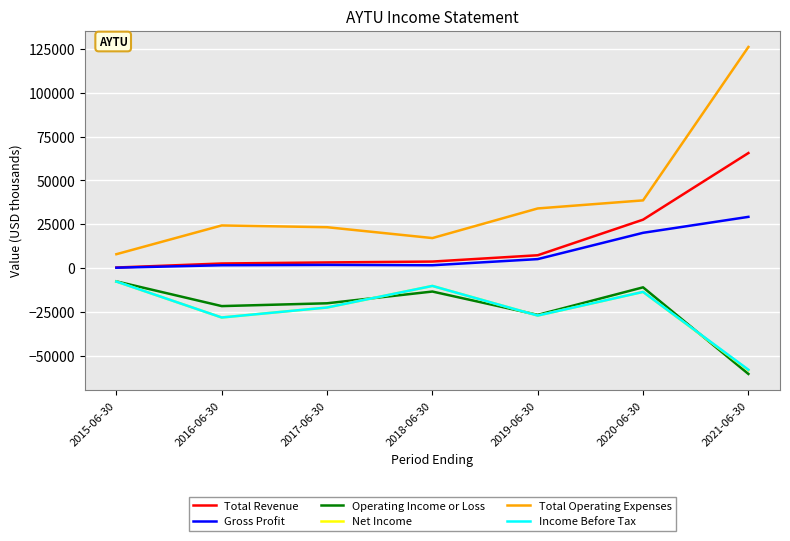

How many lines are shown in the chart?

6